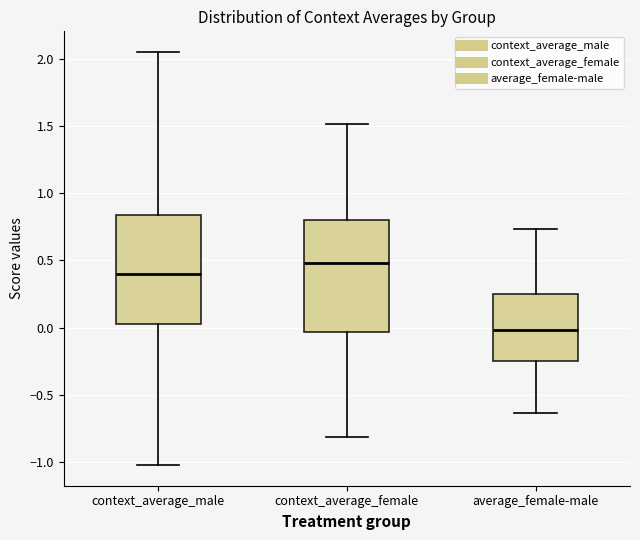

Which box's median line is the lowest?

average_female-male